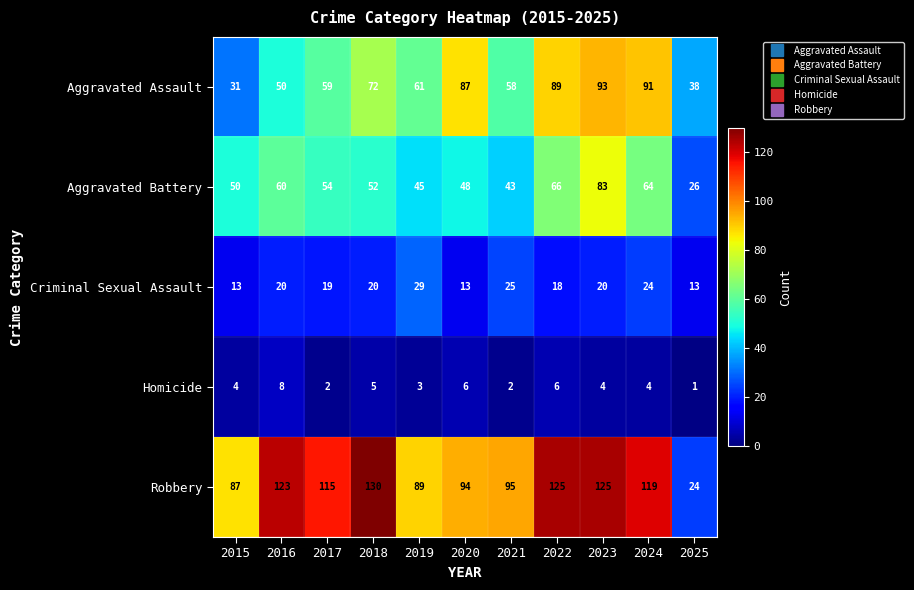

The value of Aggravated Assault at 2024 is 32. True or false?

False